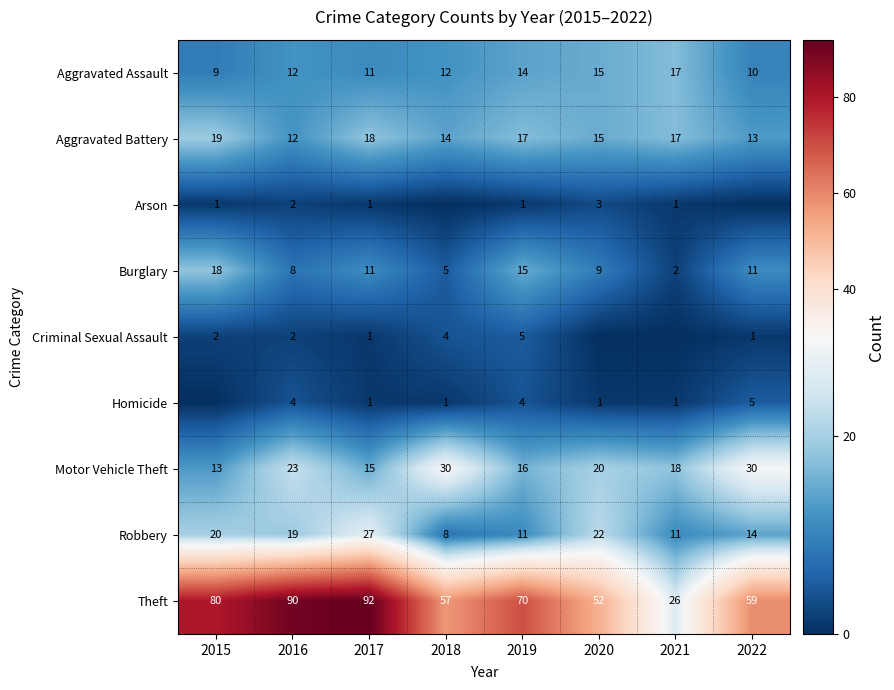

How many categories are shown in the chart?

8